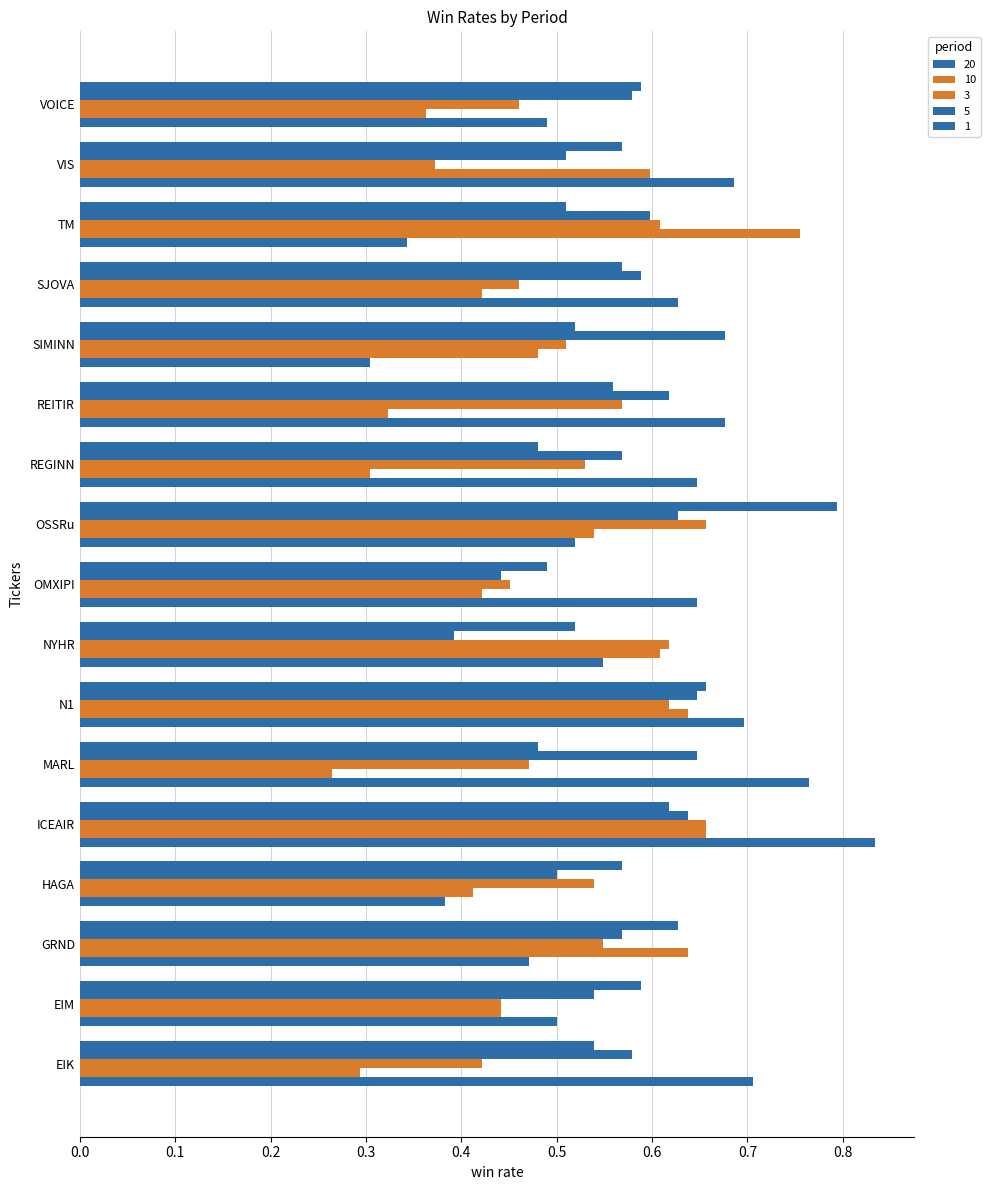

How many series are shown in this chart?

5